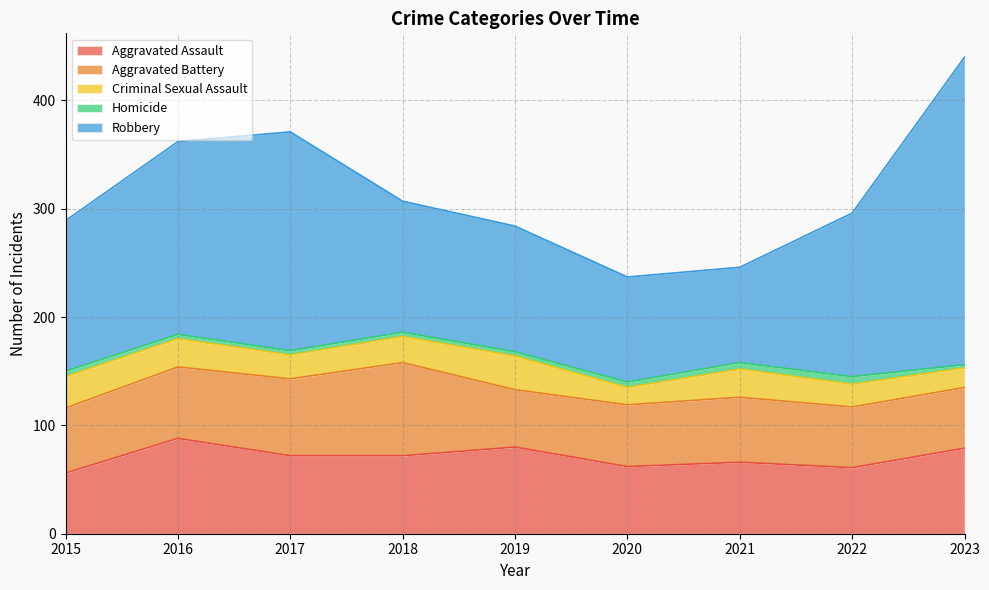

How many data points in Robbery are above 139?

4